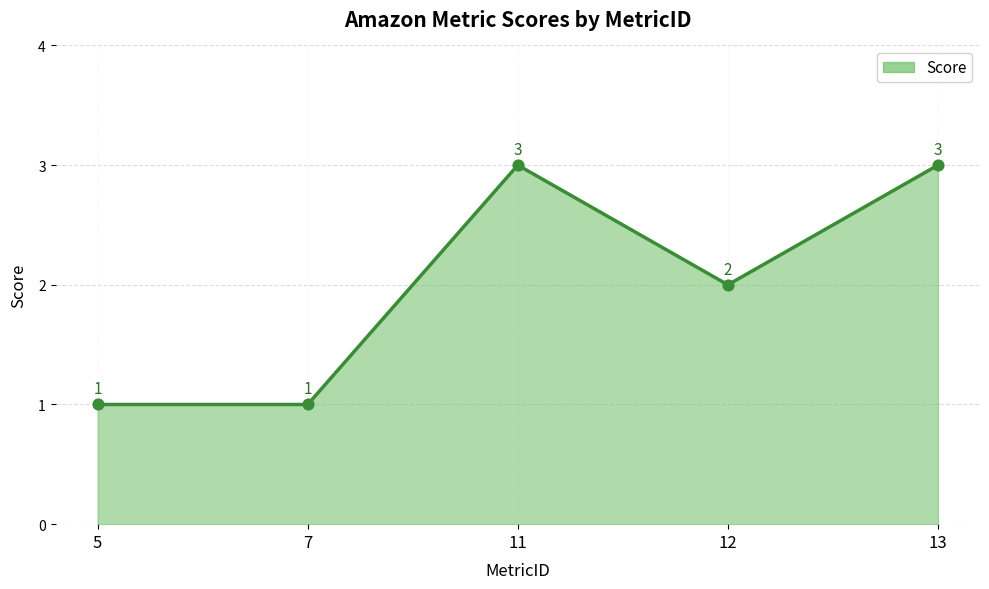

What is the ratio of the value at 5 to the value at 11?

0.3